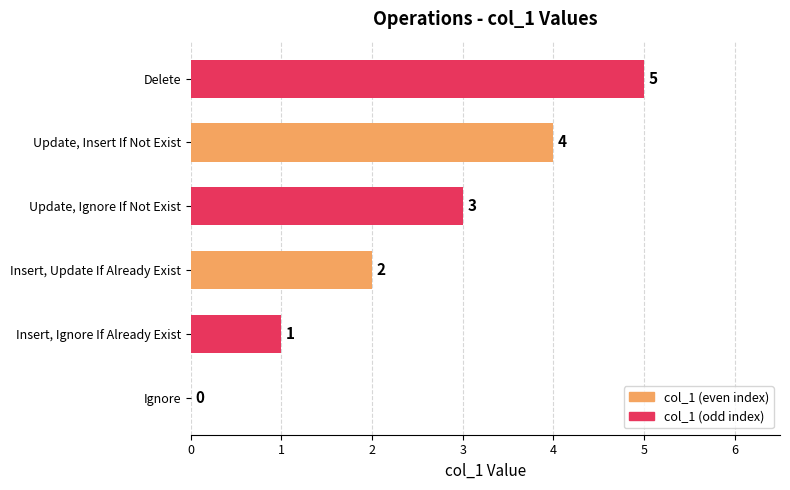

How many categories are shown in the chart?

6